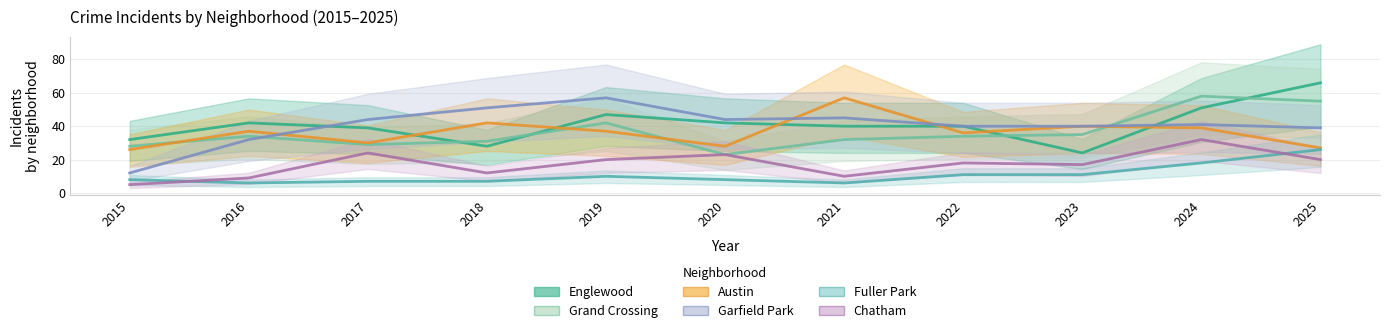

Is this an area chart (filled region under the line)?

No